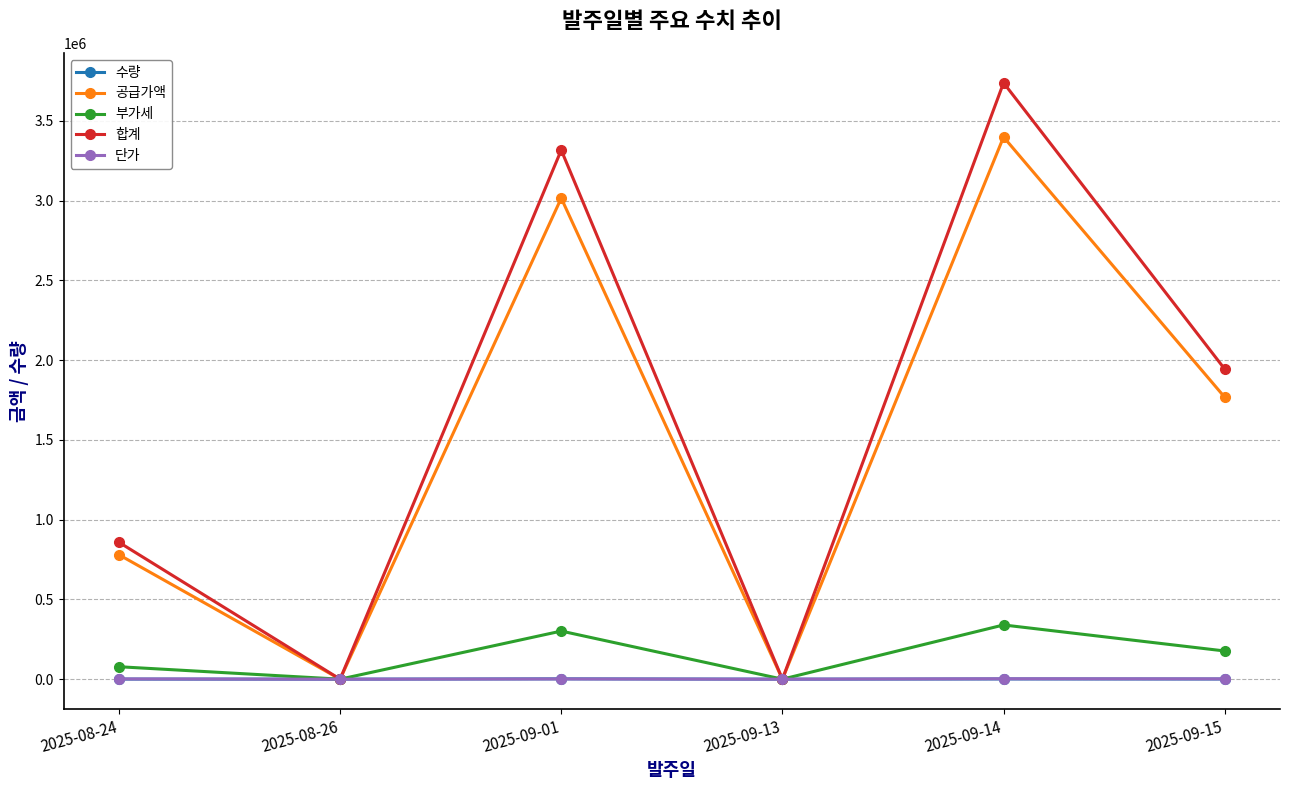

What is the difference between the maximum and minimum values in the 부가세 series?

339820